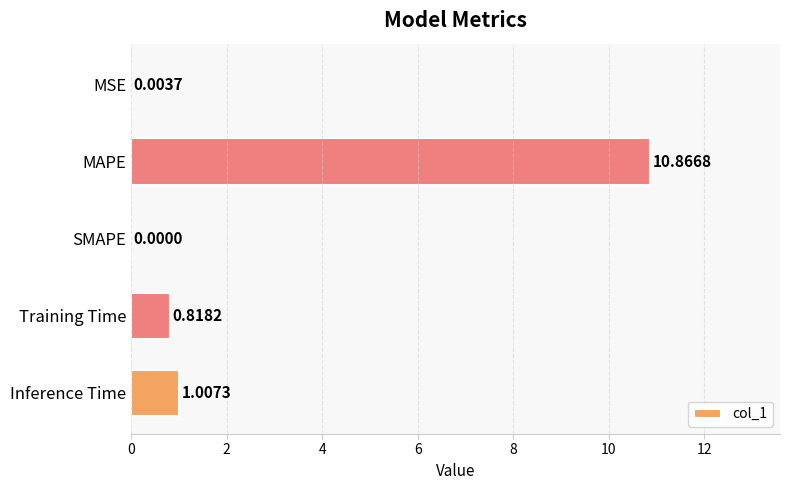

Does the chart contain stacked bars?

No